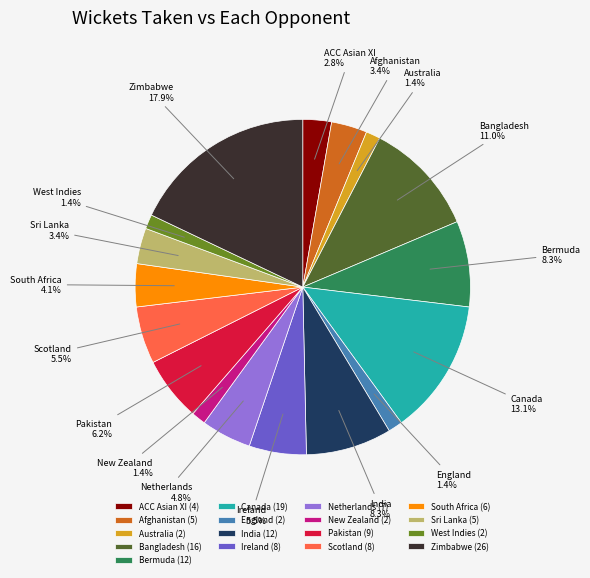

What percentage is the West Indies slice, to the nearest percent?

1%